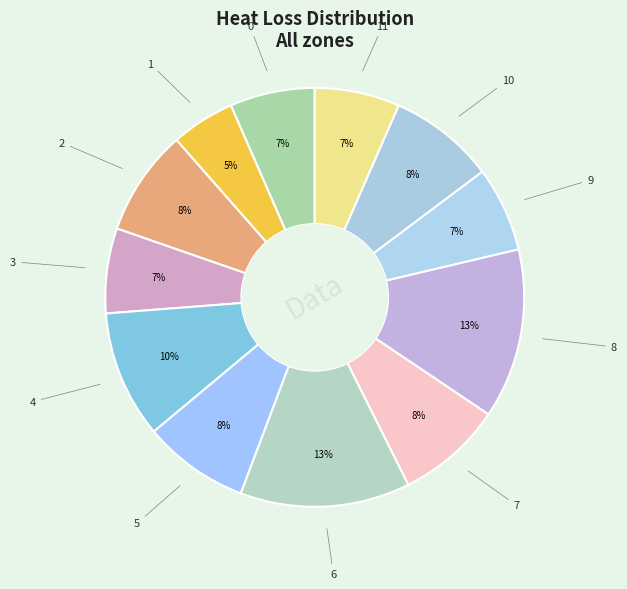

How many slices are in this pie chart?

12